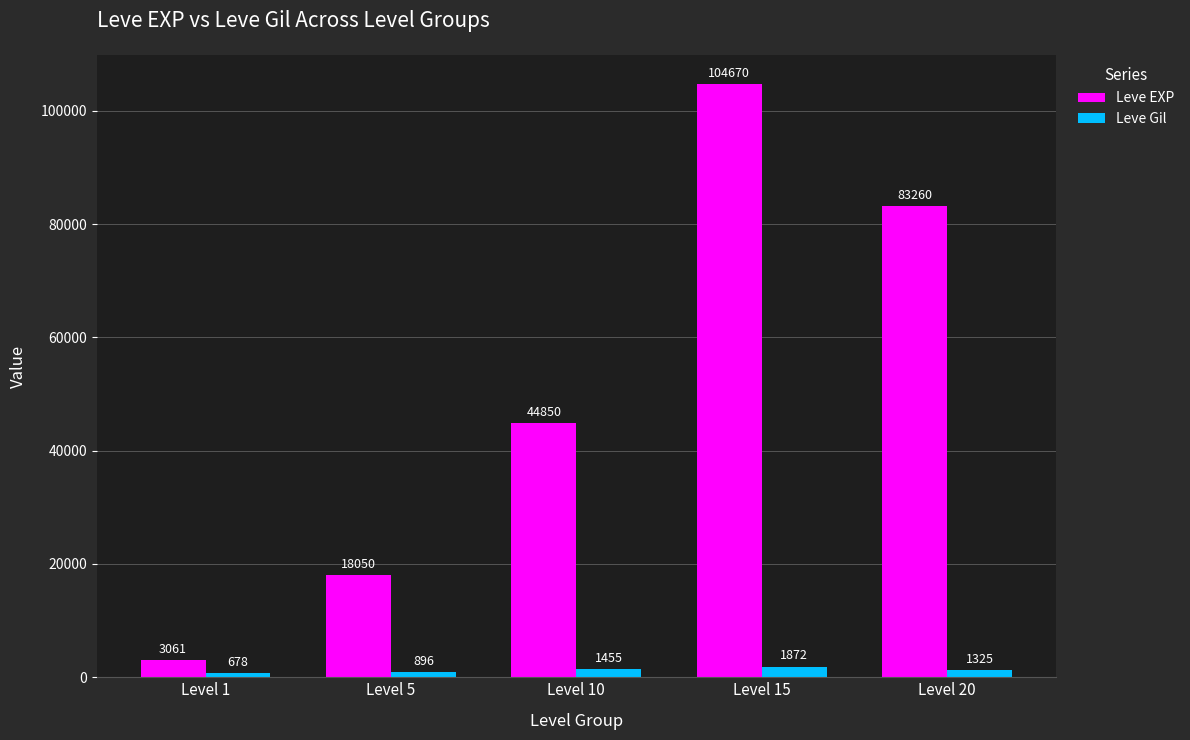

Which category has the highest value across all series?

Level 15